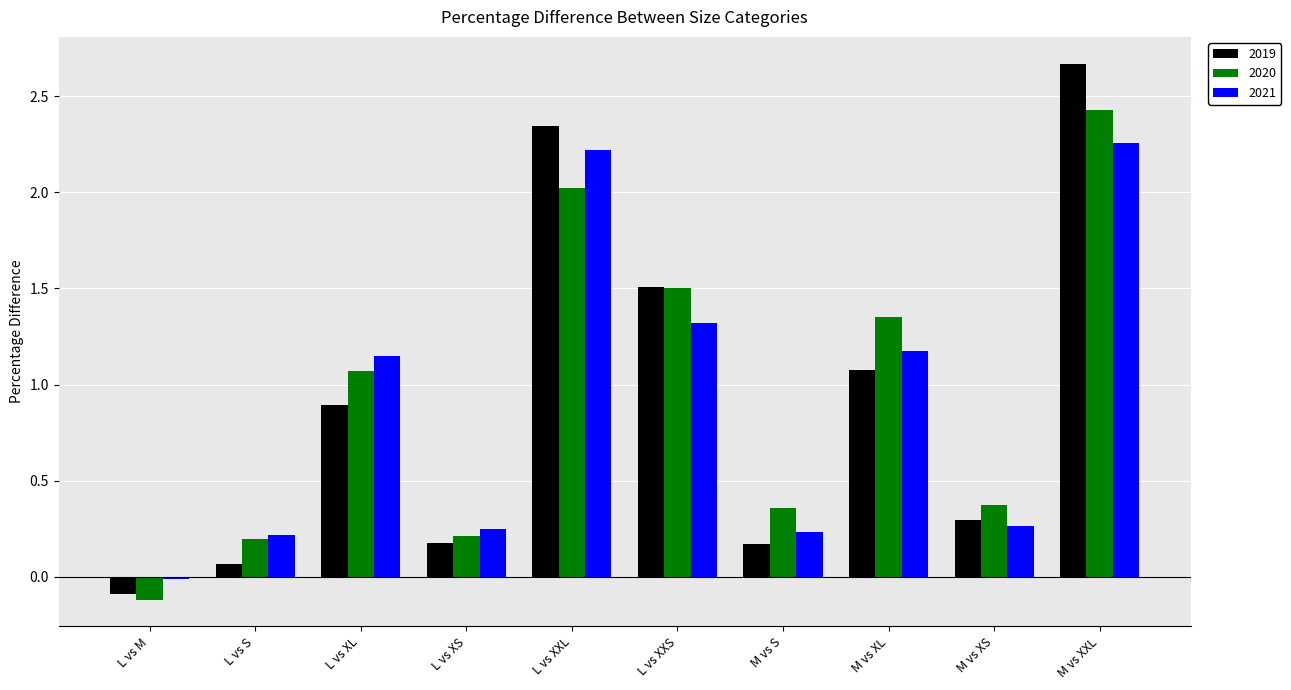

How many categories are shown in the chart?

10